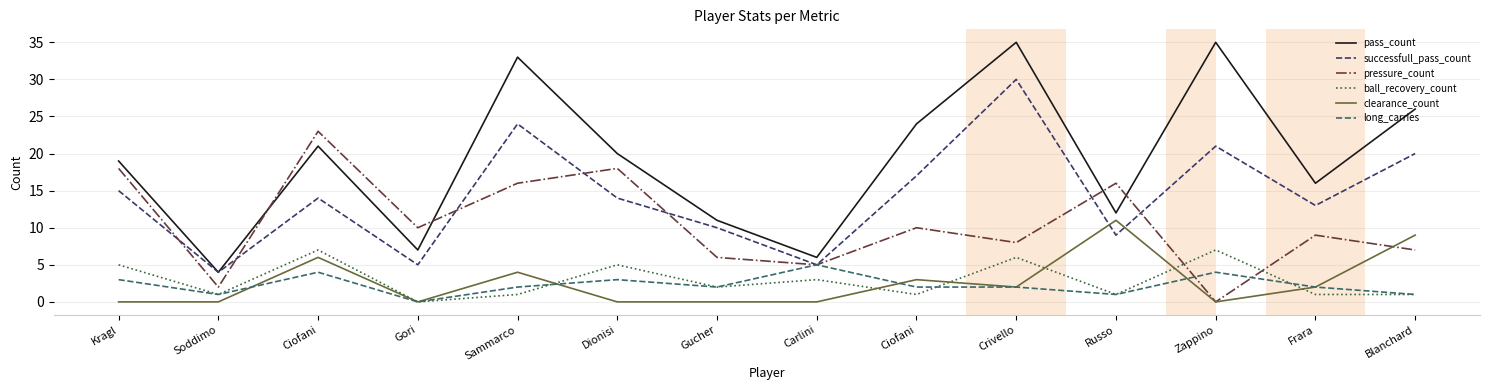

At how many categories does at least one series exceed 23?

5